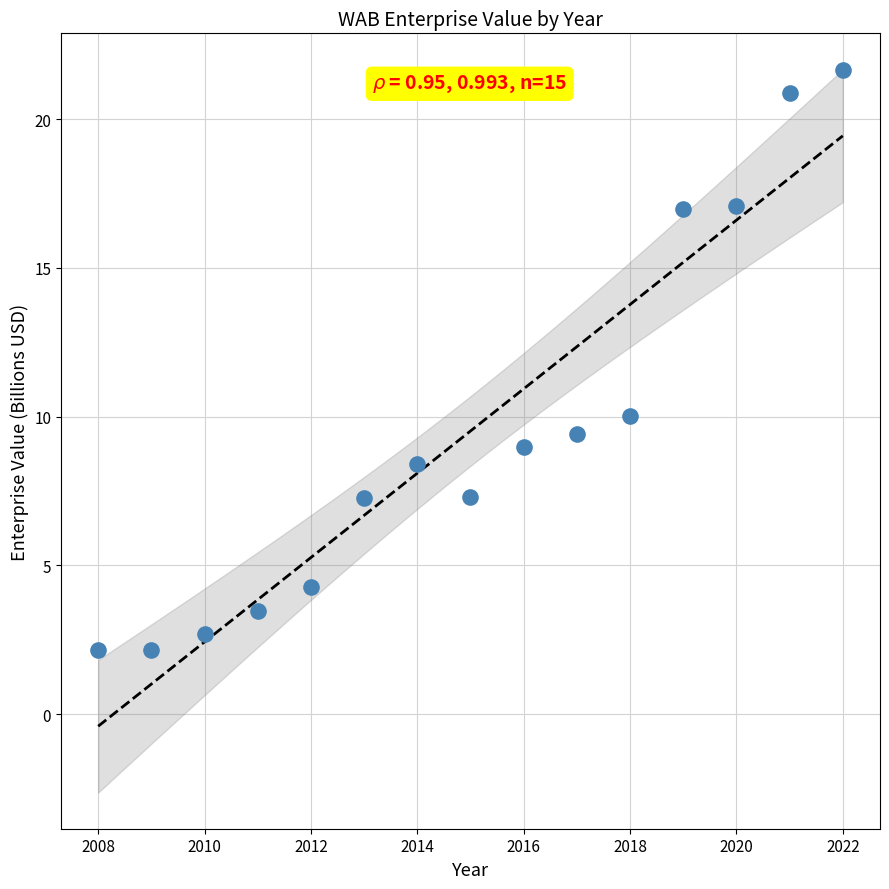

What Y value in the scatter plot is closest to 11?

10.0